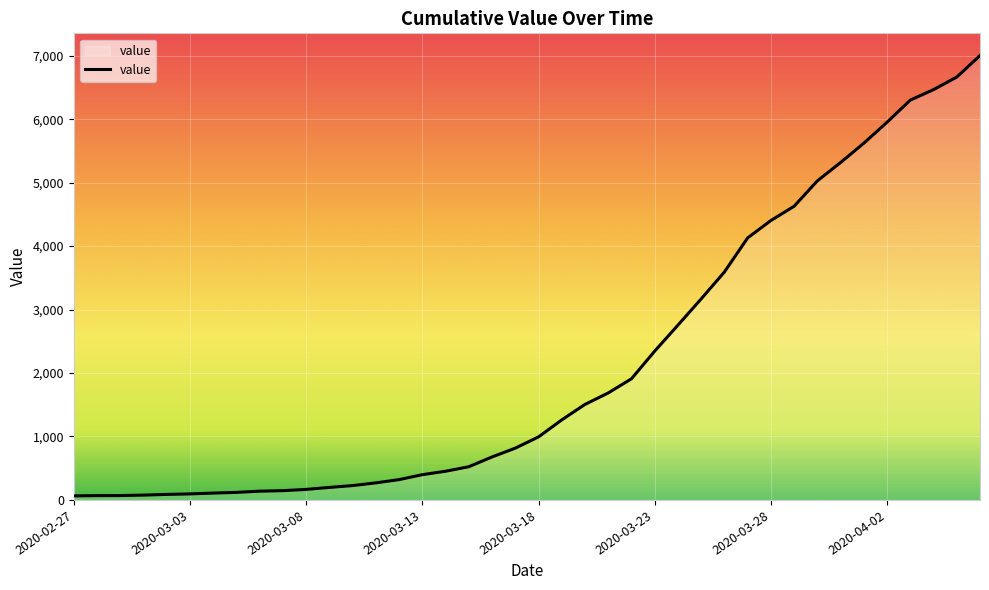

What is the maximum value shown in the chart?

7003